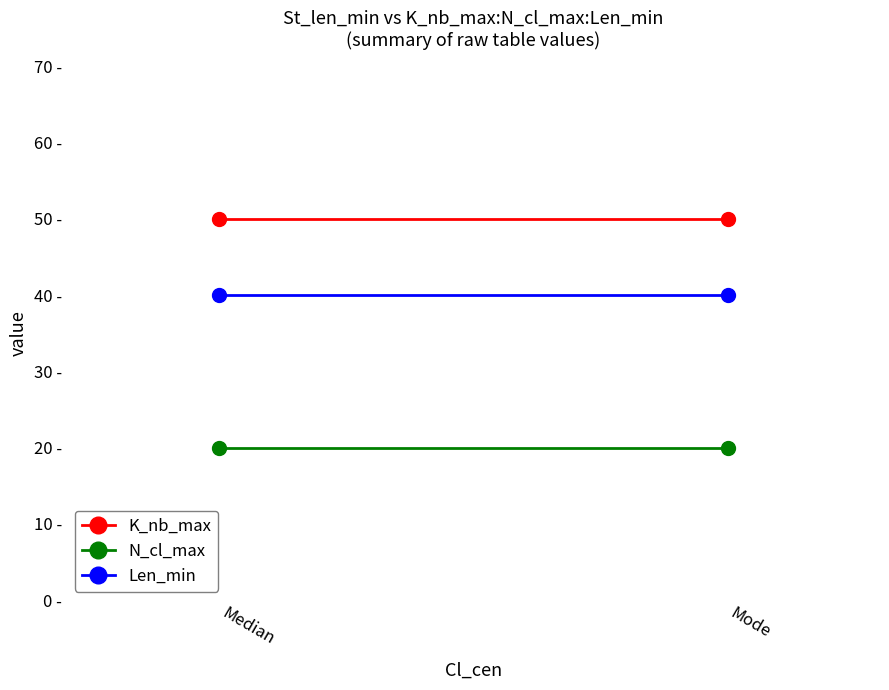

Between Median and Mode, which series saw the biggest shift?

K_nb_max